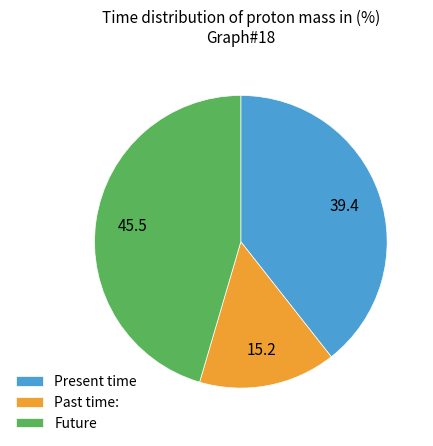

Does any single category account for the majority?

No